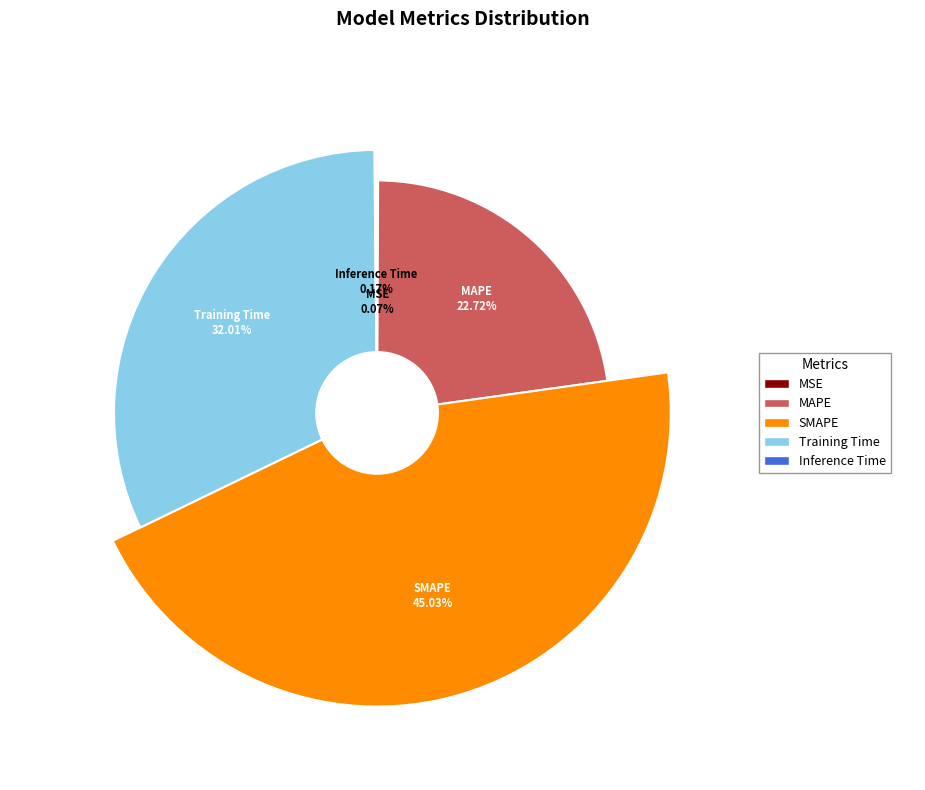

To the nearest percent, what is the difference between the SMAPE and MSE slice percentages?

45%